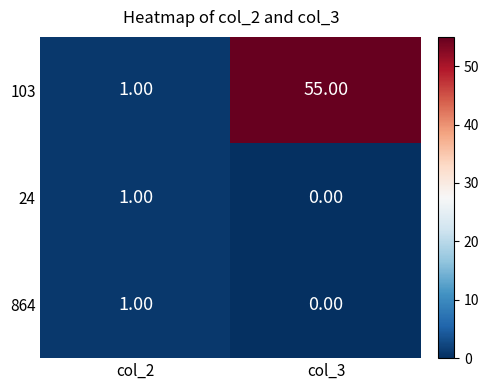

List the labels in order of 24 value, smallest first.

col_3, col_2